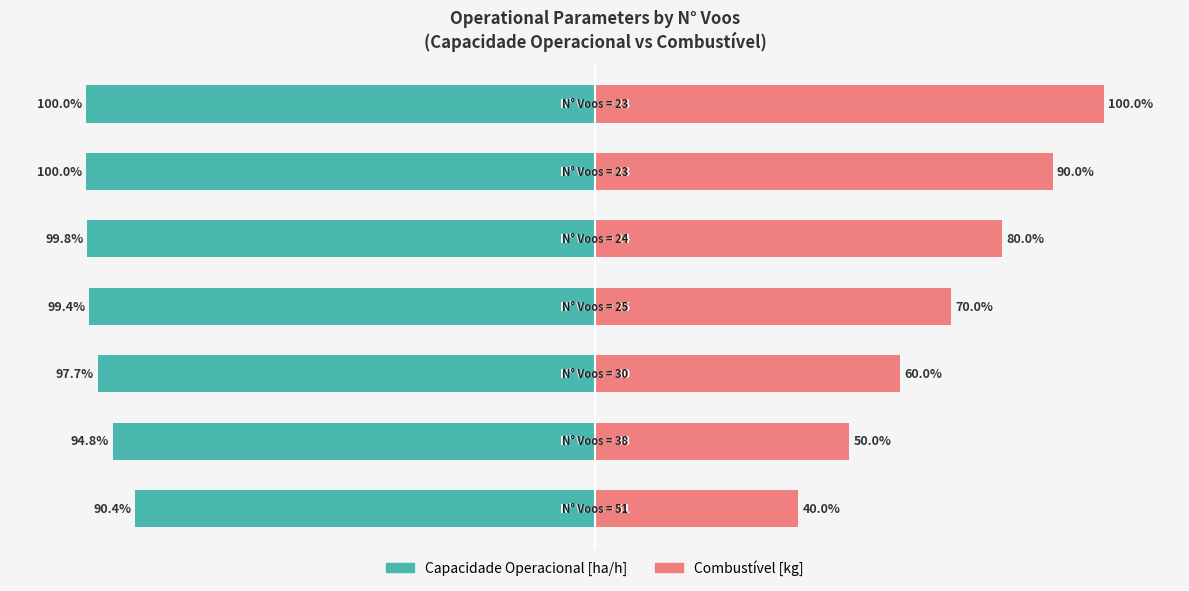

Reading left to right, extract all data points from this chart.

Capacidade Operacional [ha/h]: 0=-90.4	1=-94.8	2=-97.7	3=-99.4	4=-99.8	5=-100.0	6=-100.0
Combustível [kg]: 0=40.0	1=50.0	2=60.0	3=70.0	4=80.0	5=90.0	6=100.0